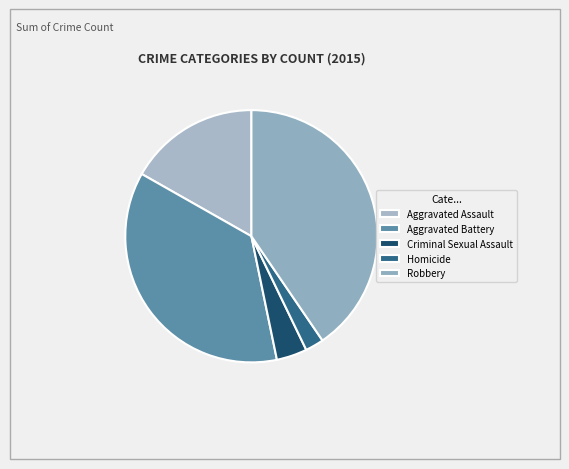

Is there a majority slice in this chart?

No